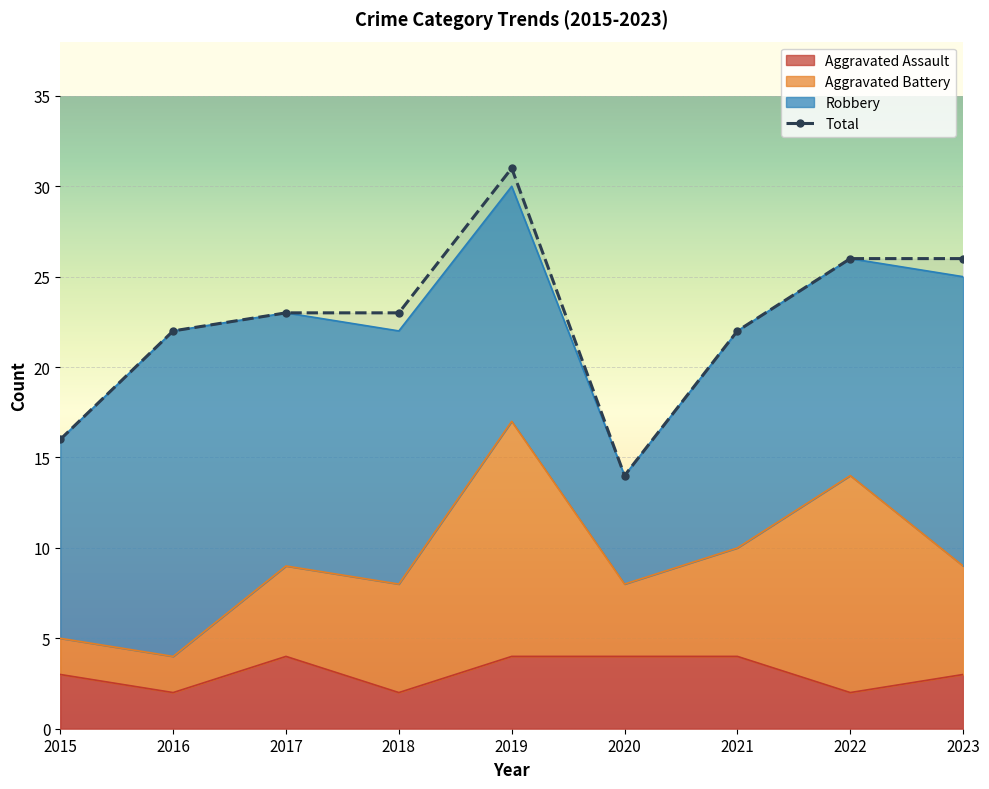

What is the average value of the Total series?

23